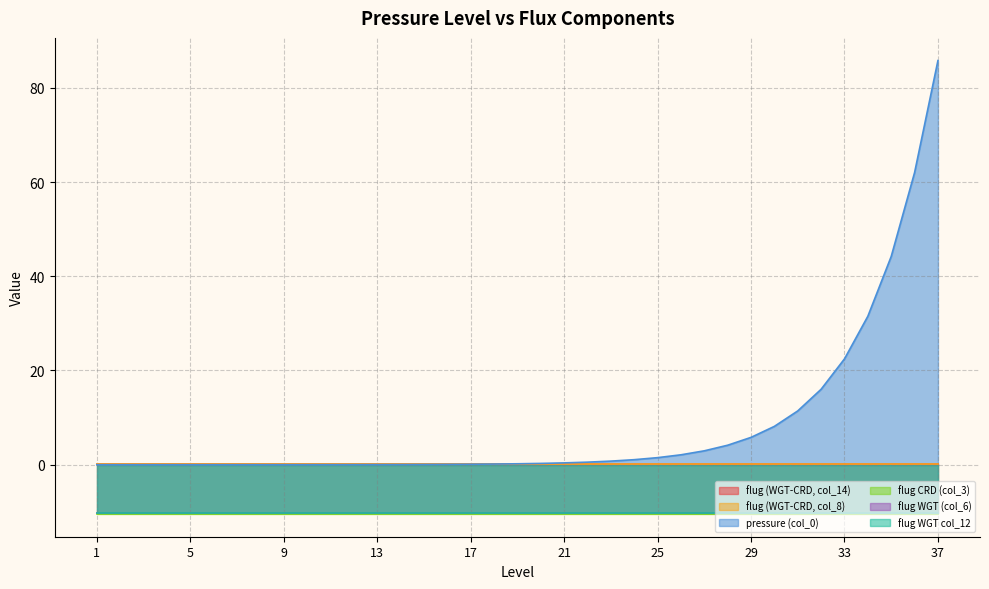

How many lines are shown in the chart?

6